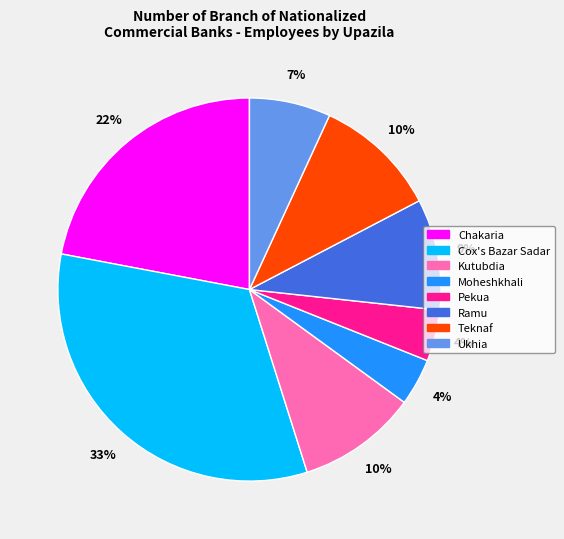

Between Cox's Bazar Sadar and Kutubdia, which is larger?

Cox's Bazar Sadar